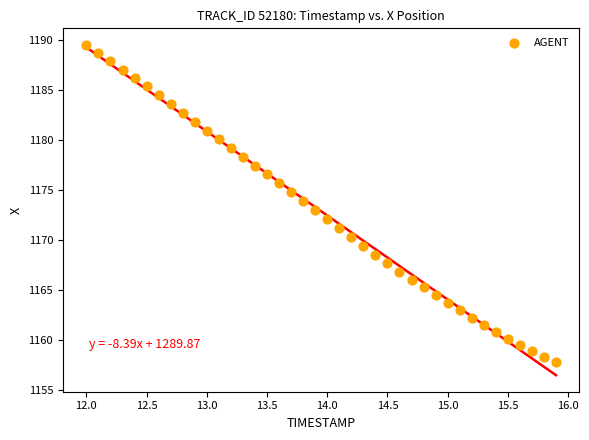

What is the range of X values (max minus min)?

3.9